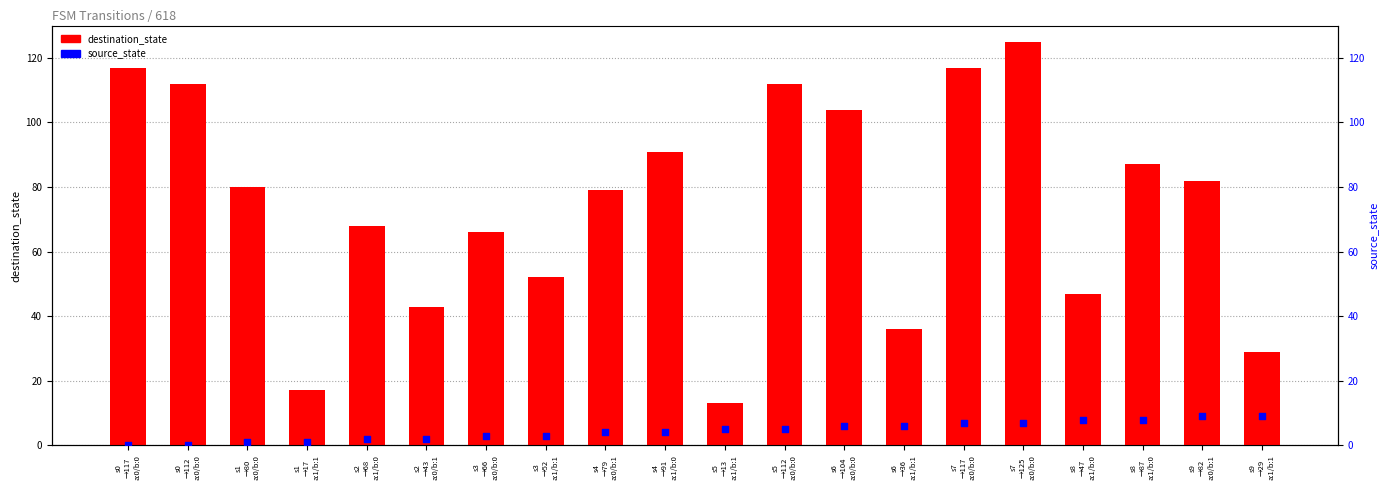

Which series has the largest total across all categories?

destination_state